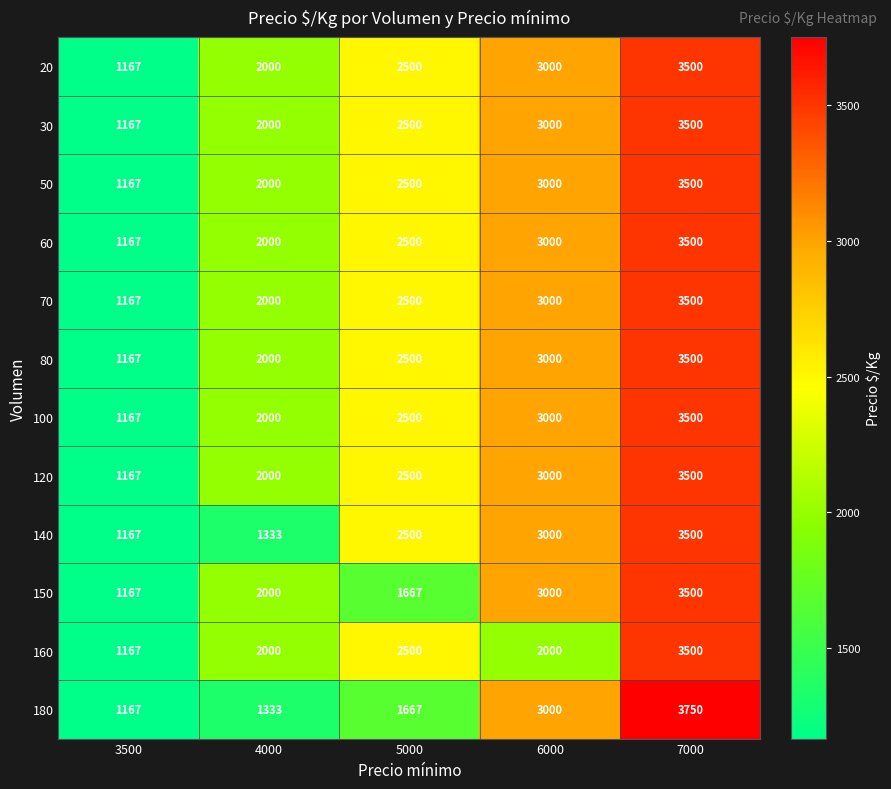

Count the 70 values in the range 2000 to 3000.

3